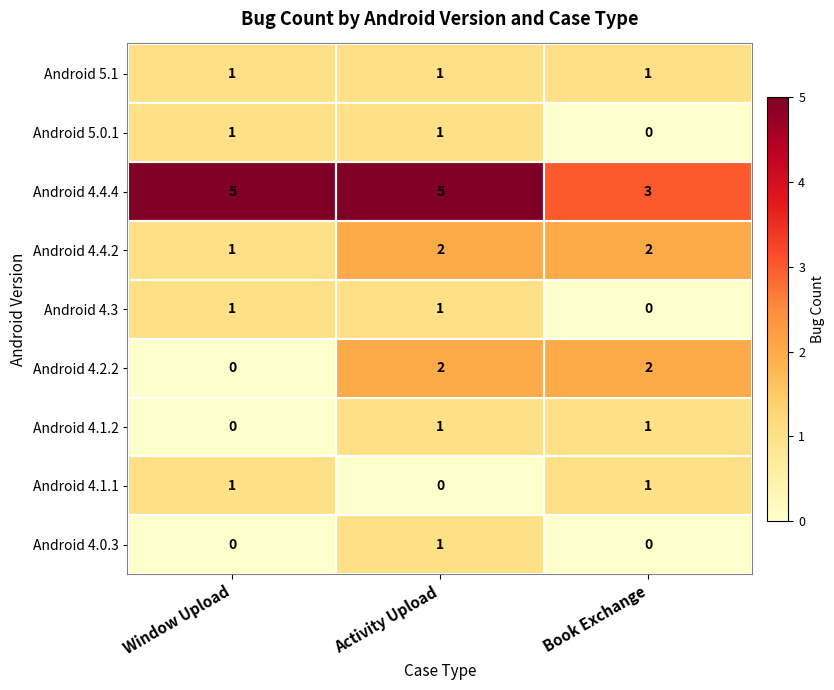

Count the Android 4.4.2 values in the range 1 to 2.

3